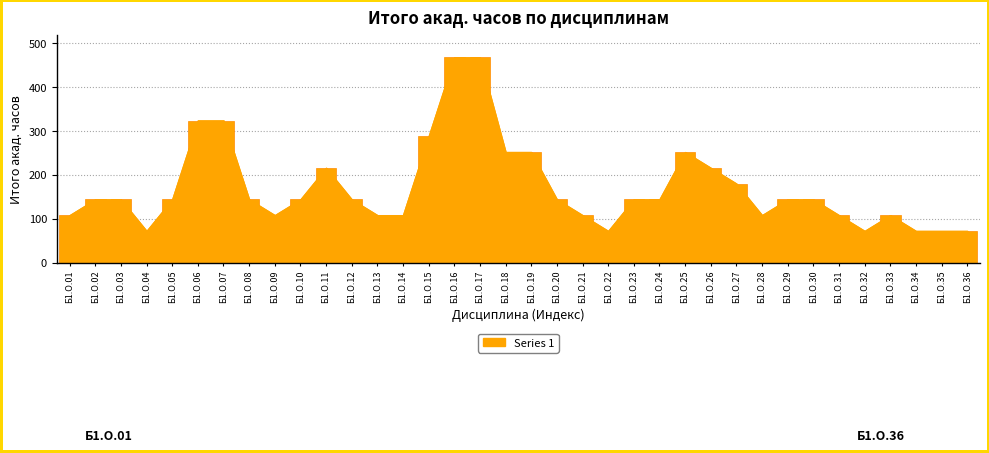

What is the sum of the values at Б1.О.16 and Б1.О.09?

576